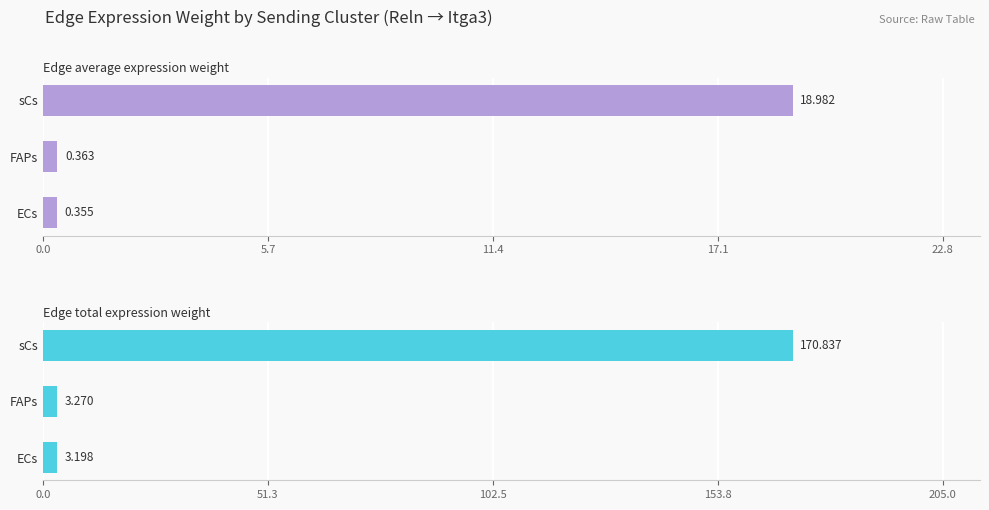

Rank the series at FAPs from lowest to highest value.

Edge average expression weight, Edge total expression weight